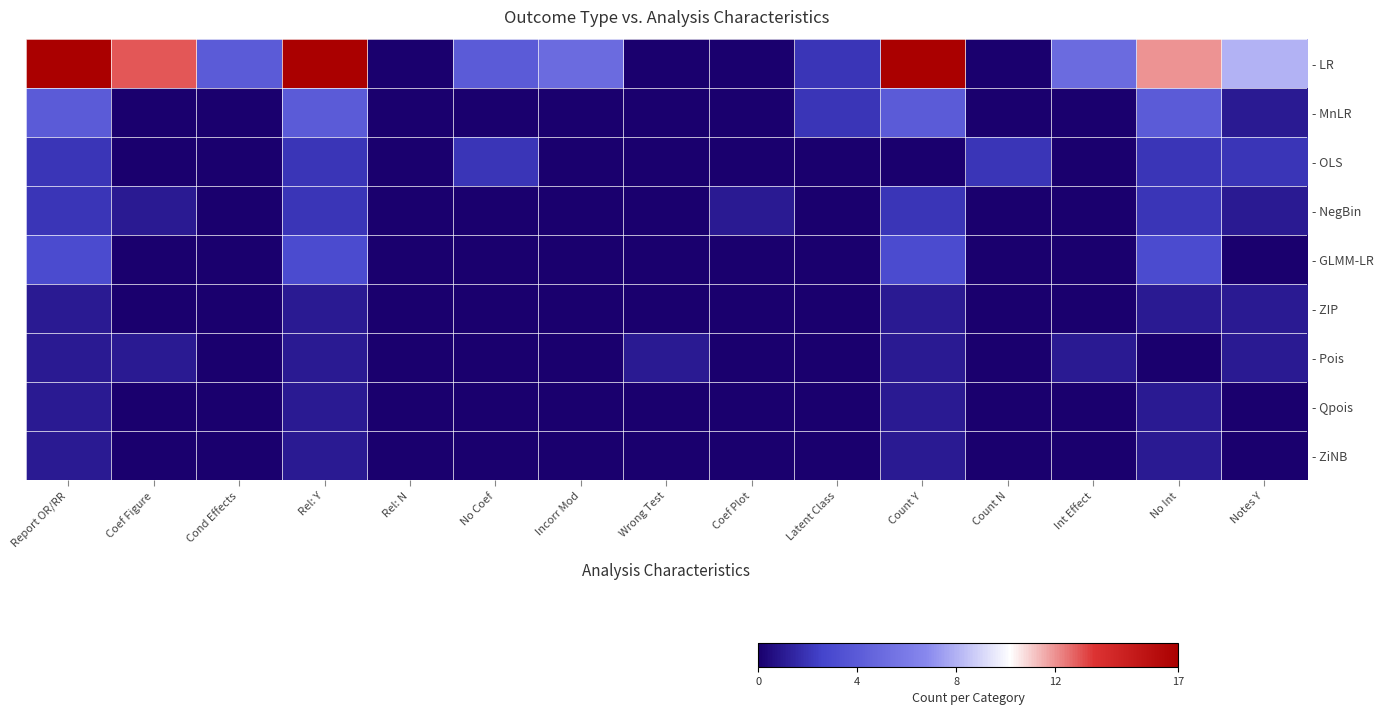

What is the spread (max minus min) of values at No Int?

12